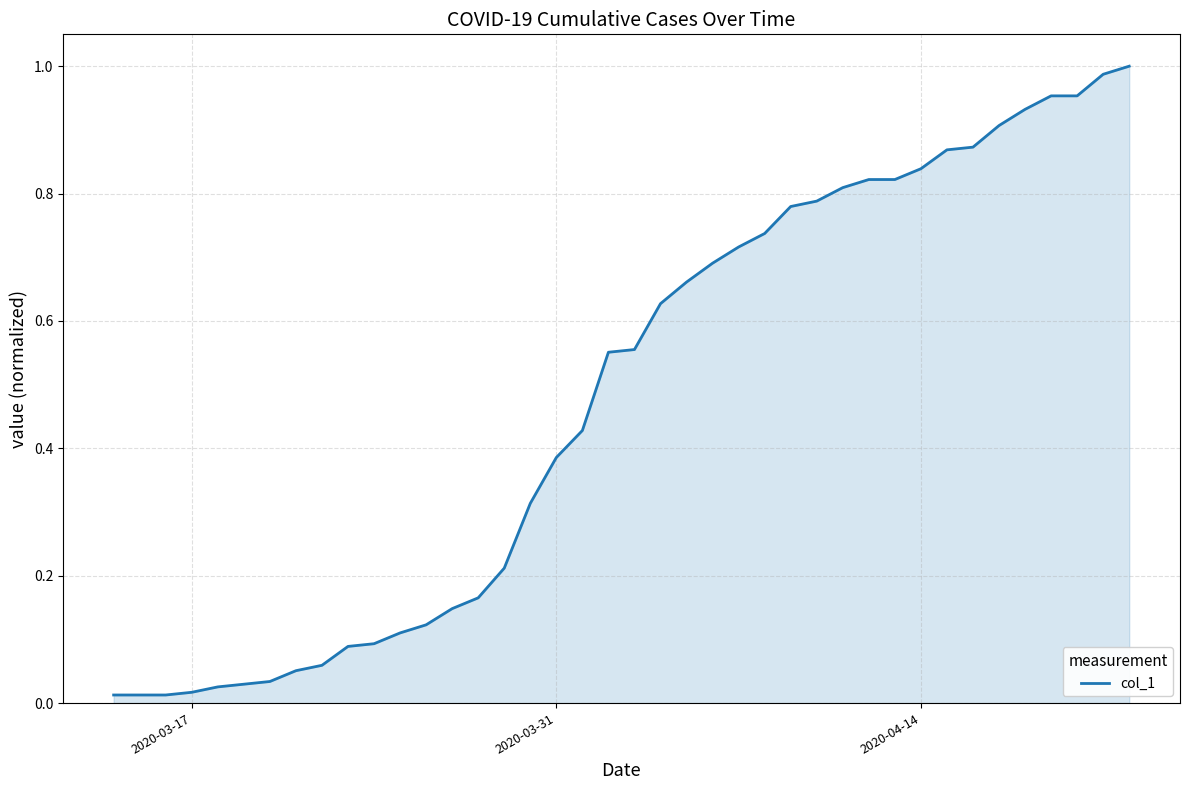

Does the chart display data point markers on the line(s)?

No